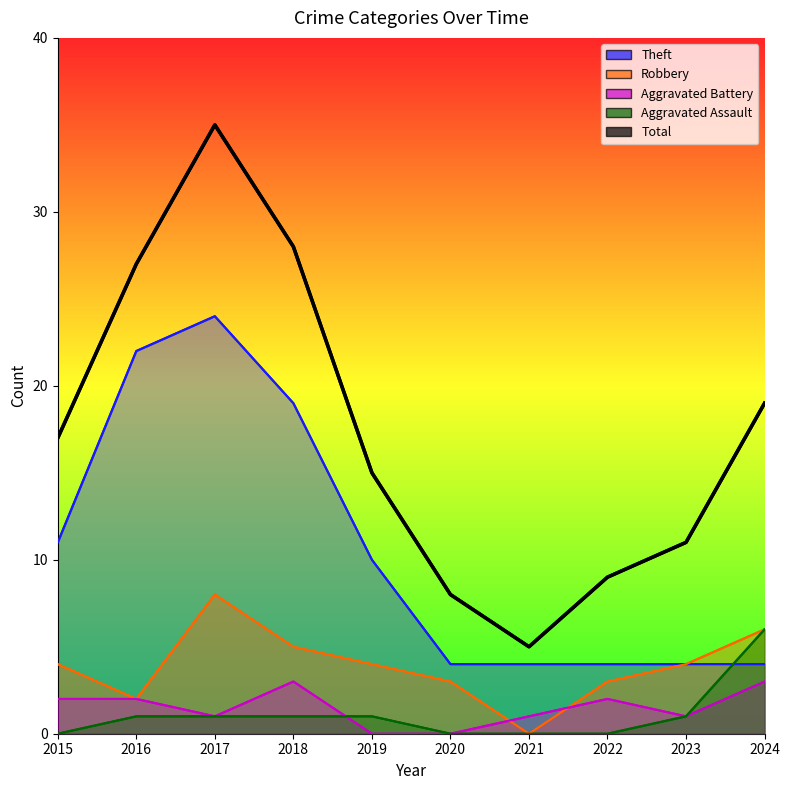

Is it true that Aggravated Assault equals 3 at 2015?

False